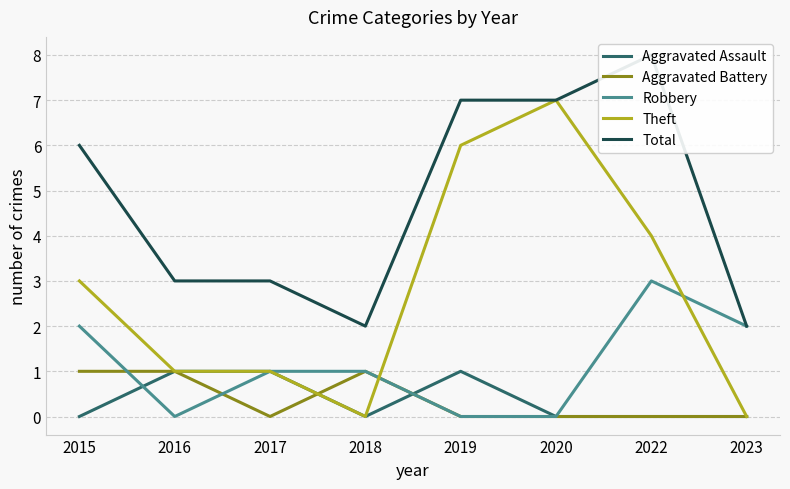

What is the difference between the maximum and minimum values in the Total series?

6